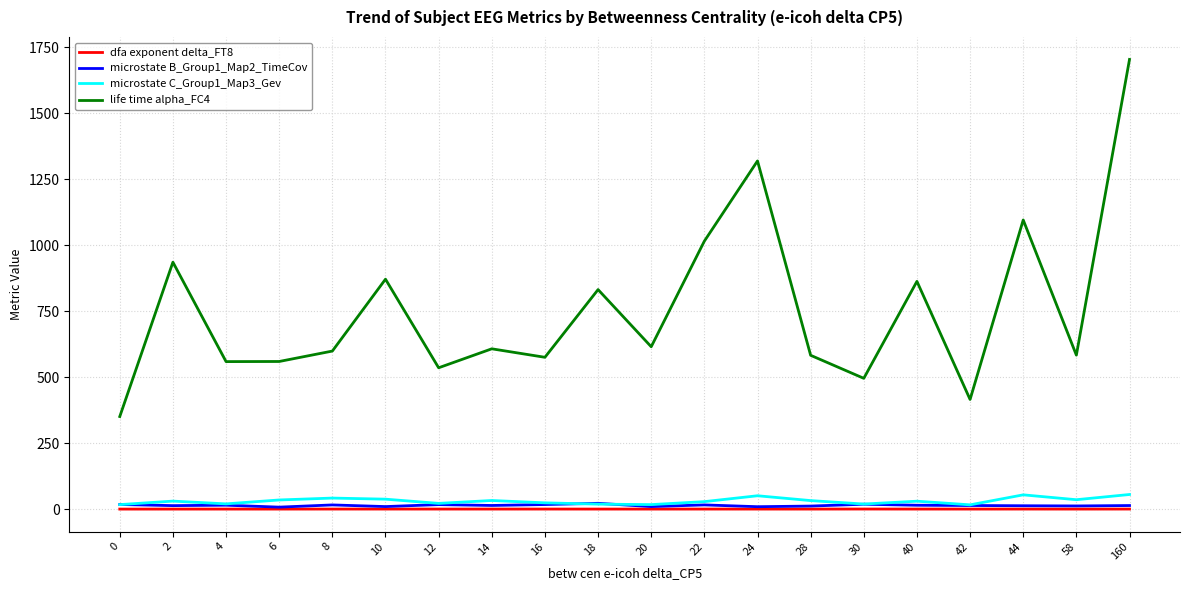

Which series has the largest range (max minus min)?

life time alpha_FC4